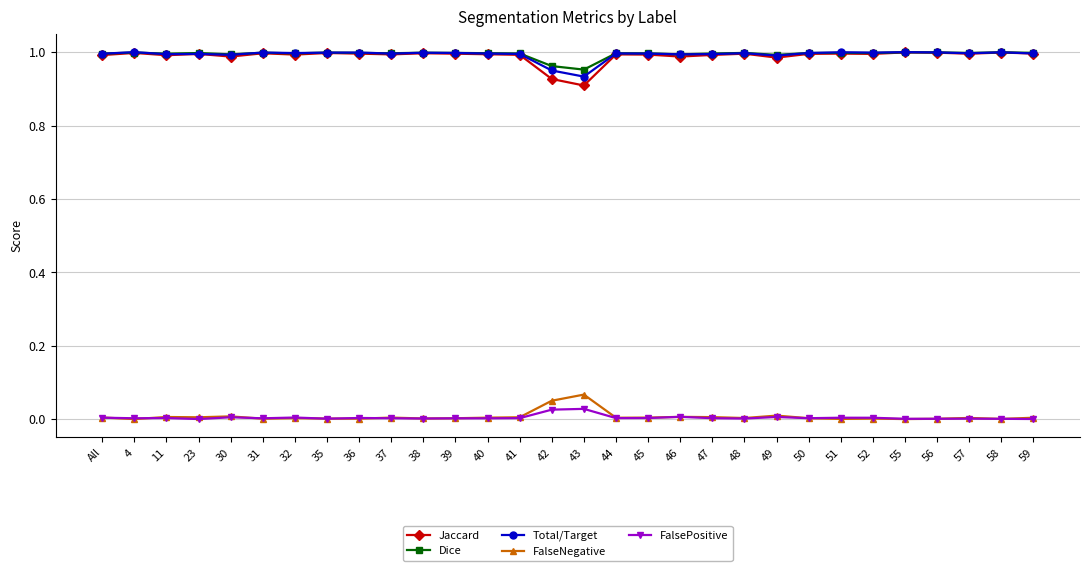

True or false: FalseNegative and Jaccard intersect in this chart.

False